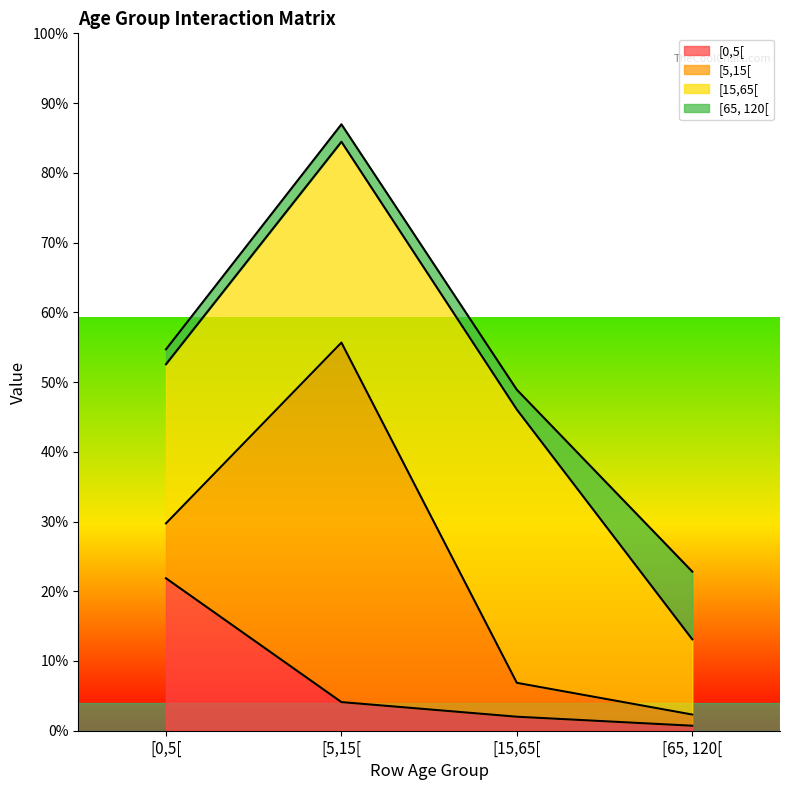

How many data points in [65, 120[ are less than 1?

1